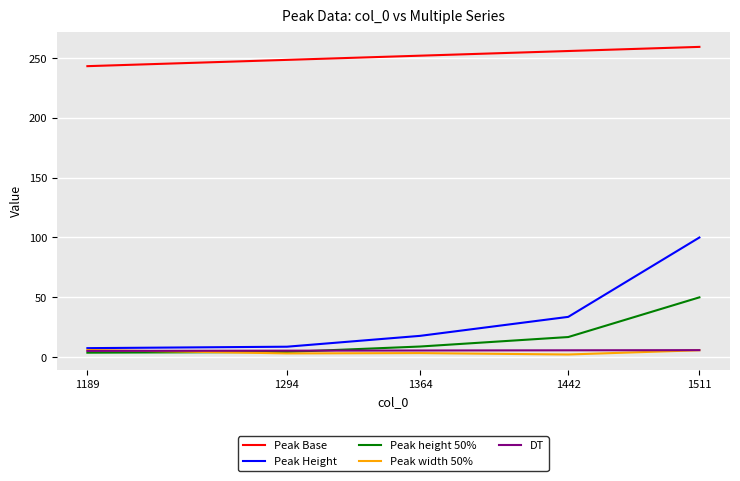

What is the highest value of the Peak Height series?

100.0